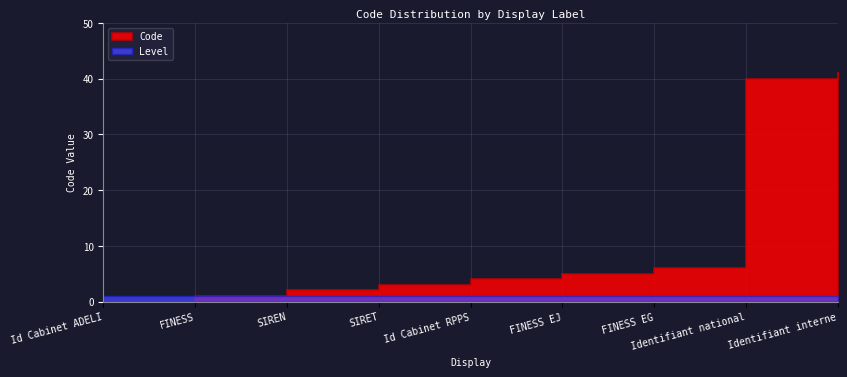

True or false: Code and Level cross at least once.

False